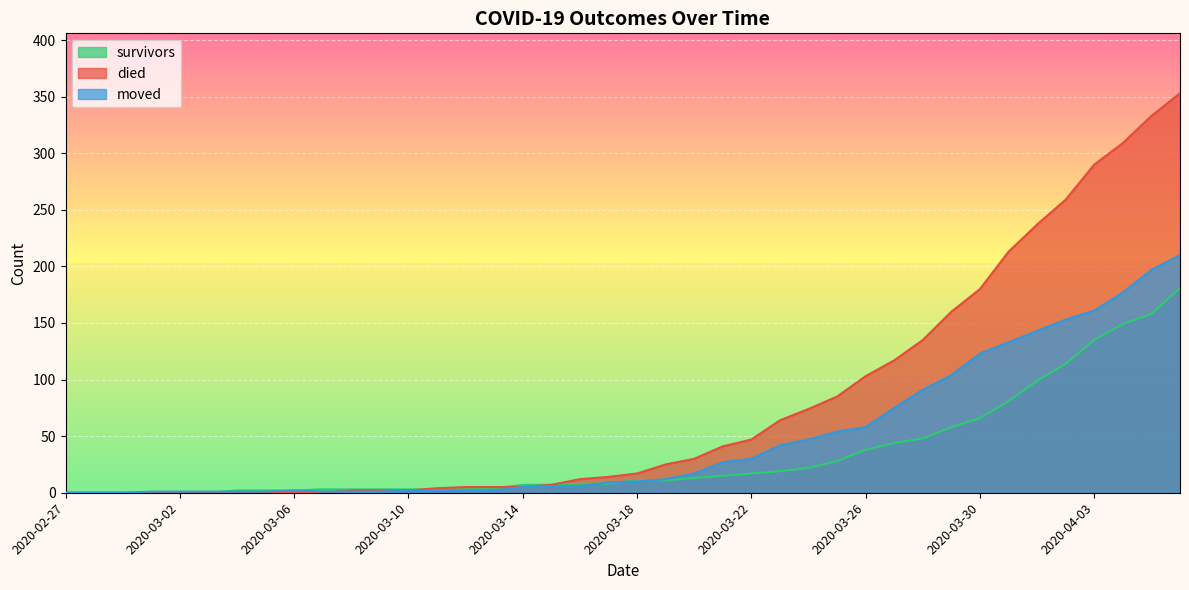

At which category does the chart reach its minimum across all series?

2020-02-27